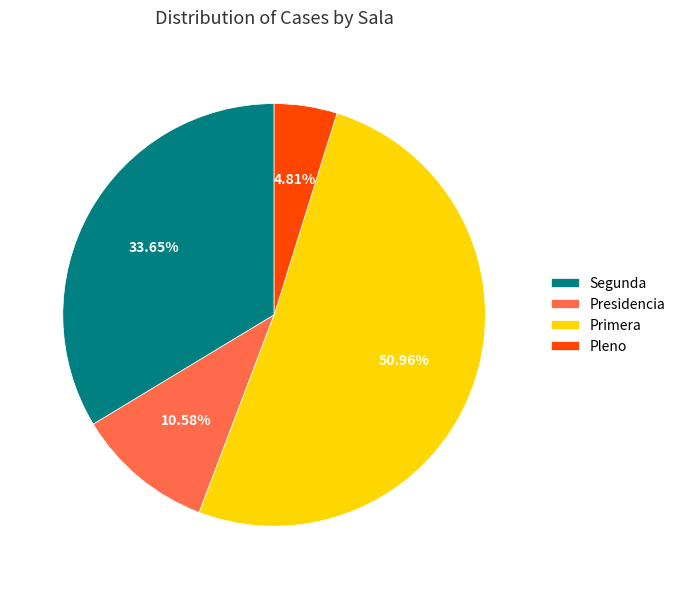

Which has a higher value, Pleno or Presidencia?

Presidencia